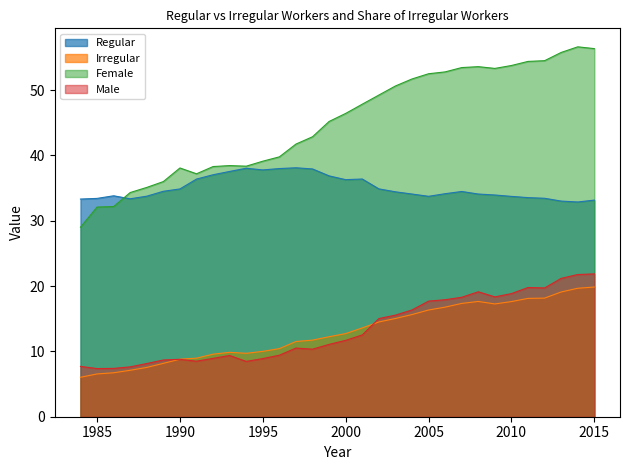

How many values in the Male series exceed 11?

17